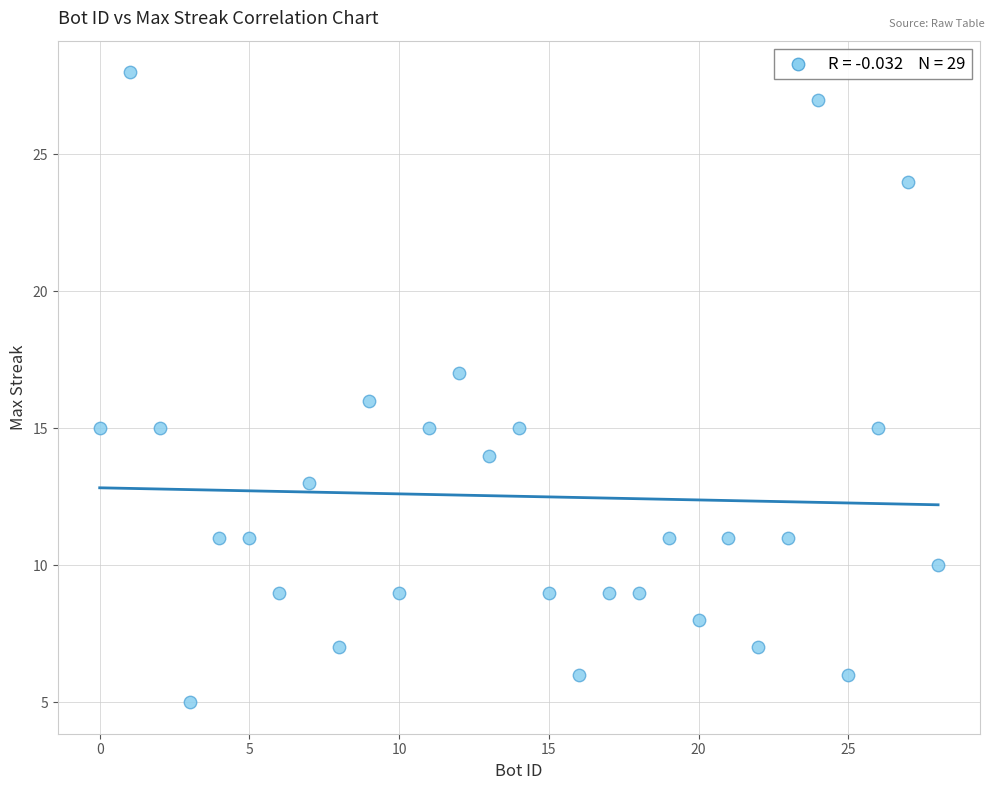

What is the range of Y values (max minus min)?

23